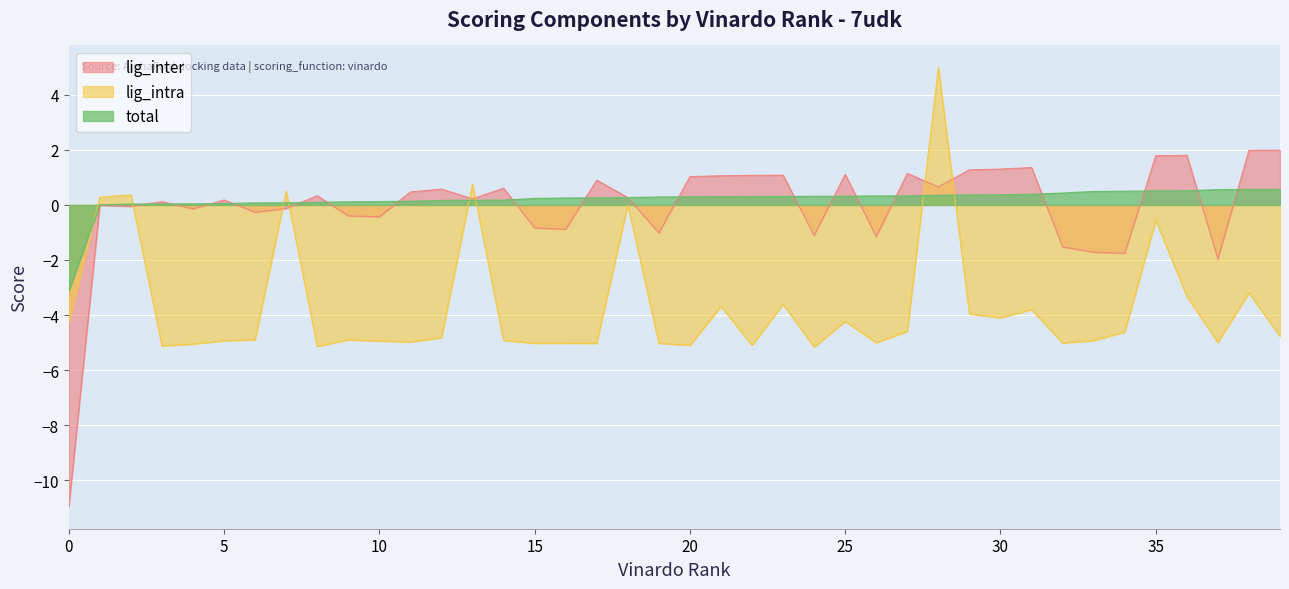

What is the greatest value displayed?

5.0